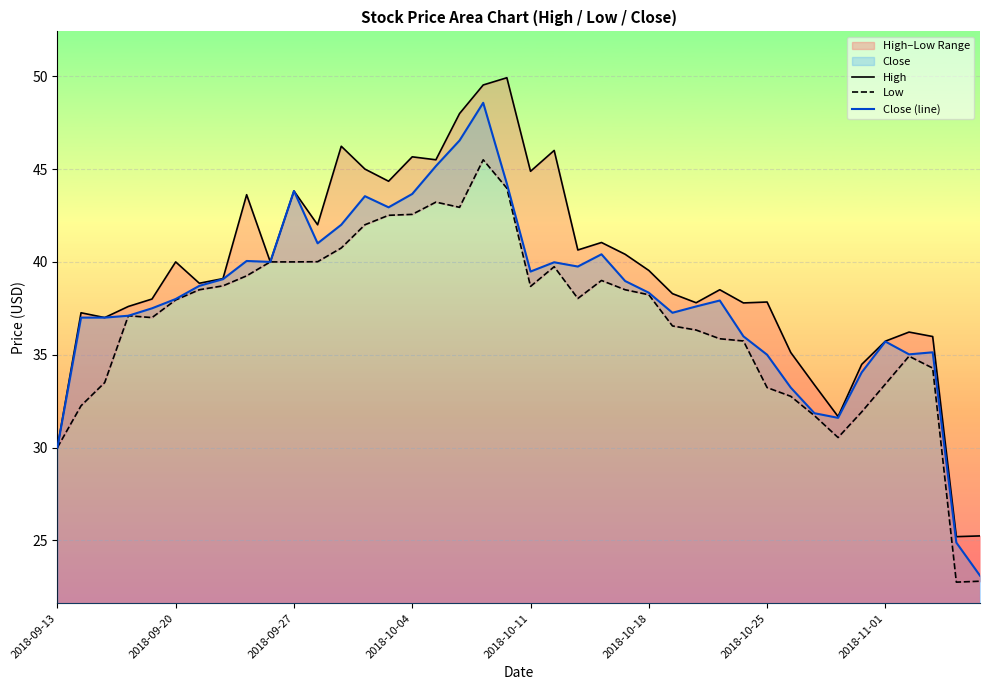

Is it true that Close (line) equals 69.2 at 2018-10-04?

False